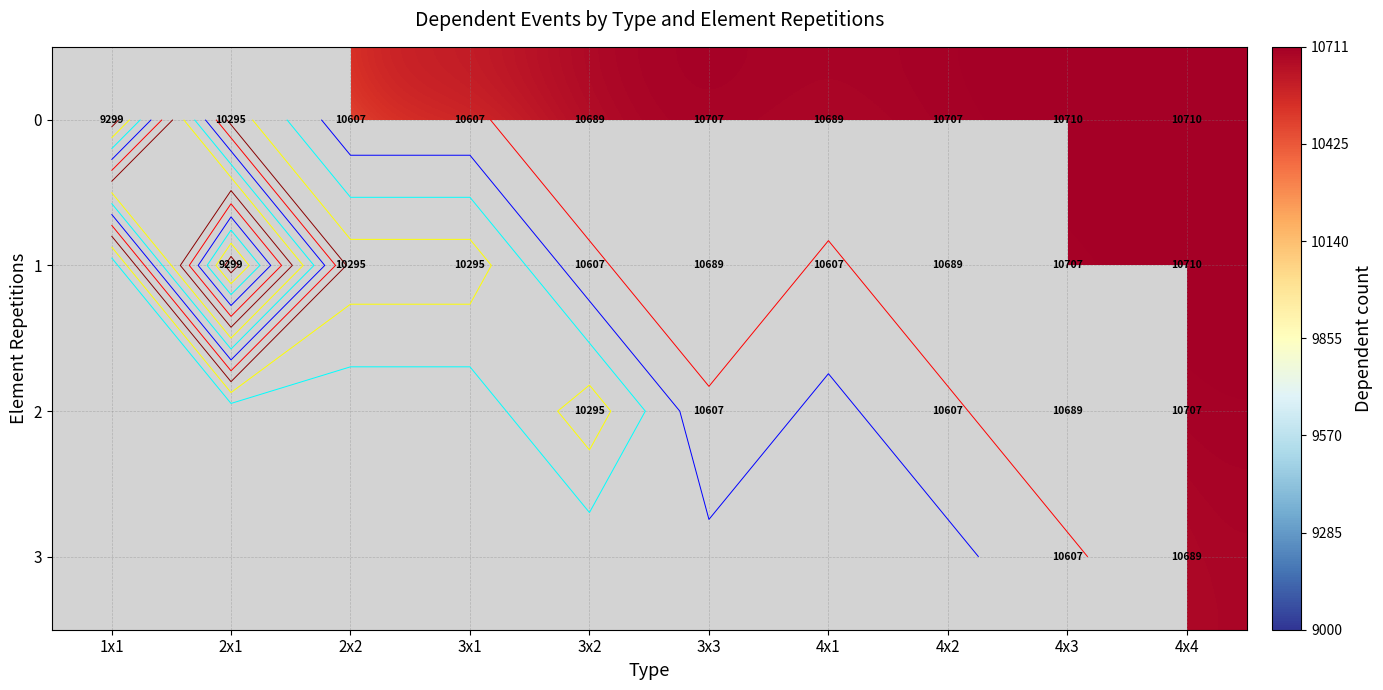

At how many categories does at least one series exceed 10608?

6